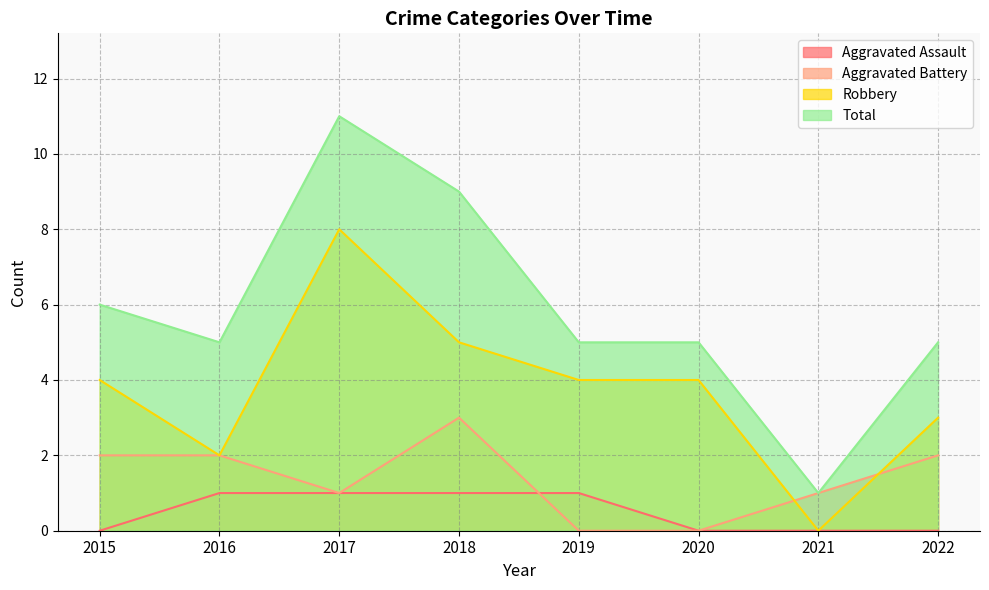

What is the difference between the highest and lowest values at 2018?

8